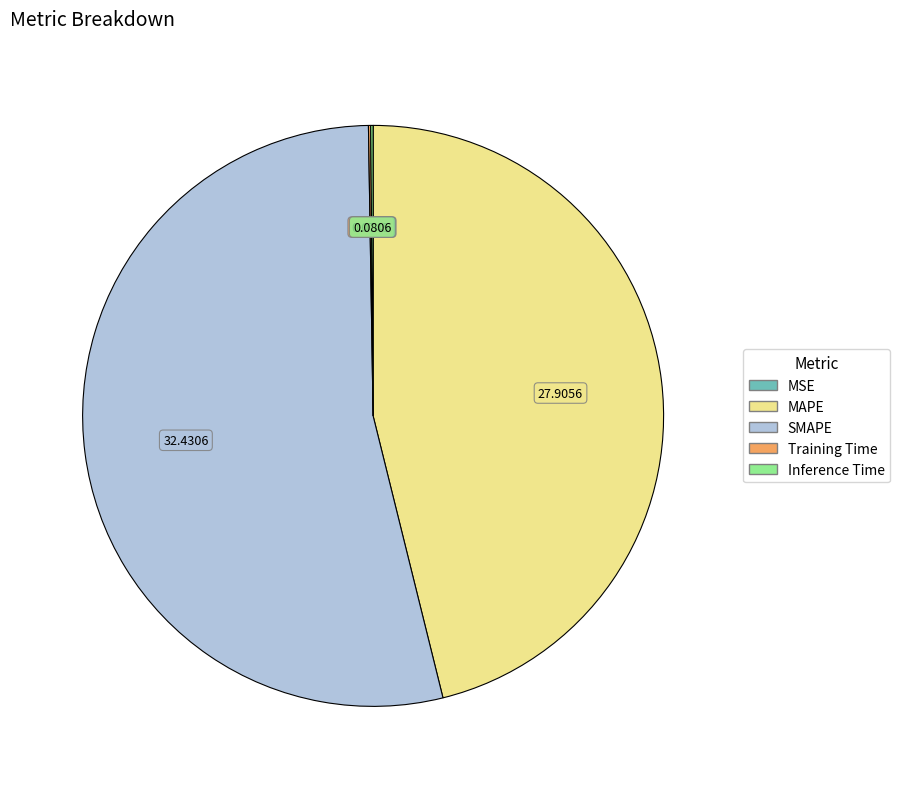

Is there a majority slice in this chart?

Yes